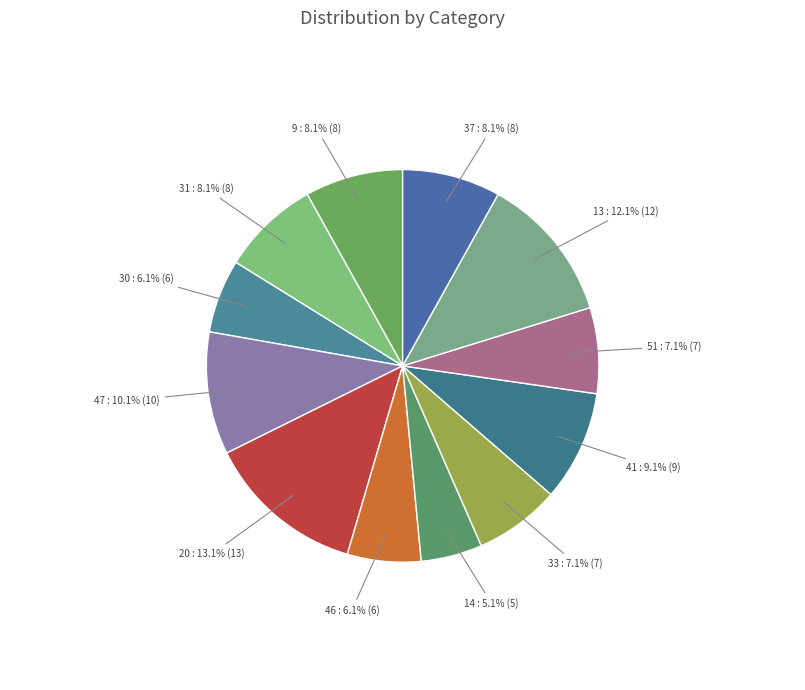

How many segments does this pie chart have?

12